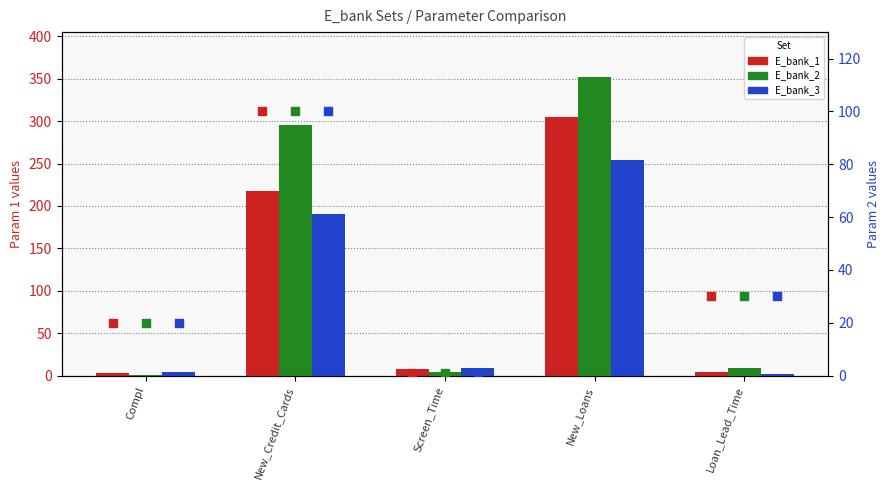

Is the value of E_bank_3 Param2 at Compl greater than the value of E_bank_2 Param2 at Compl?

No